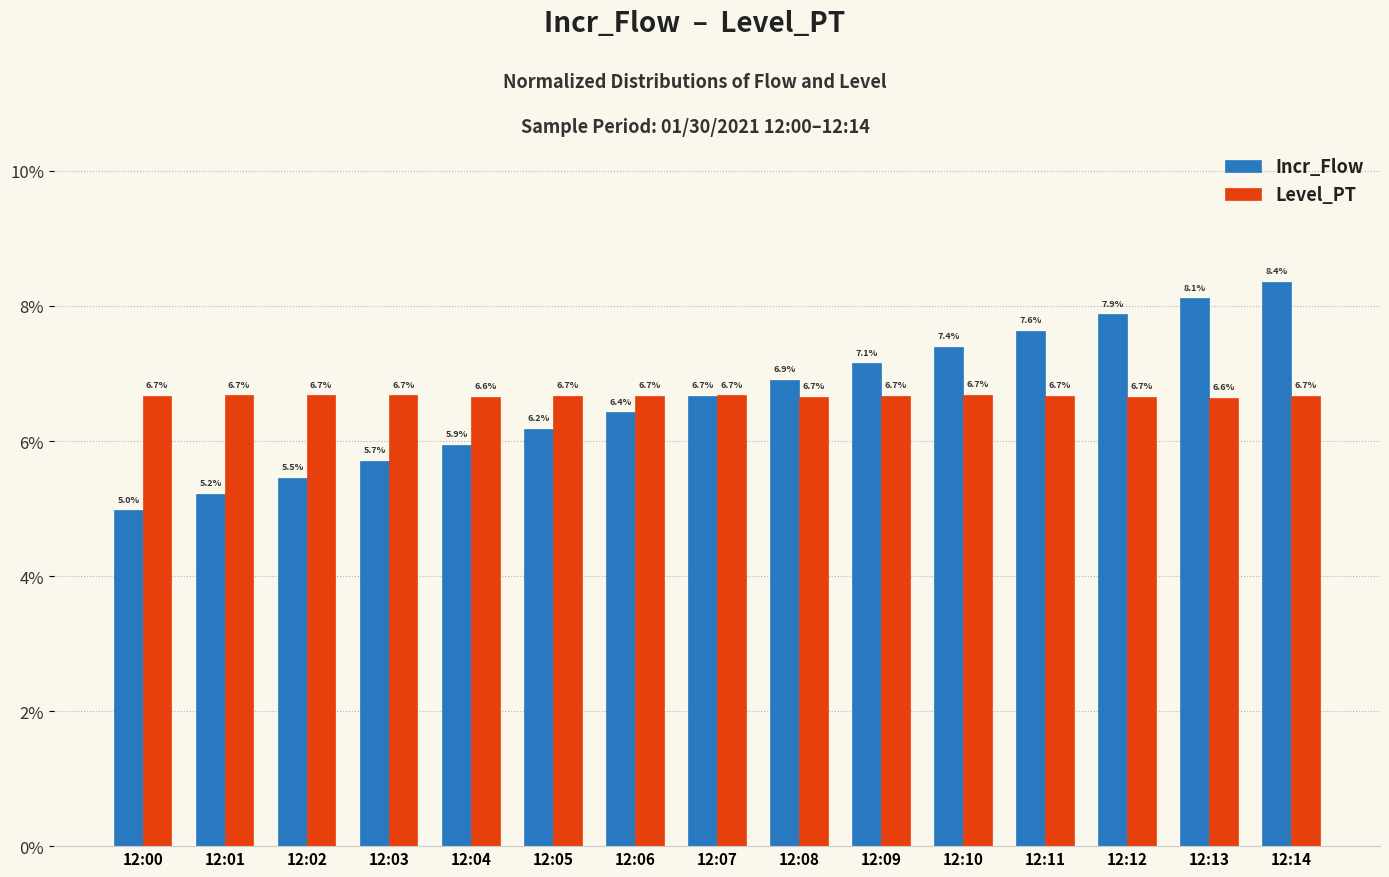

What is the maximum value shown in the chart?

8.4